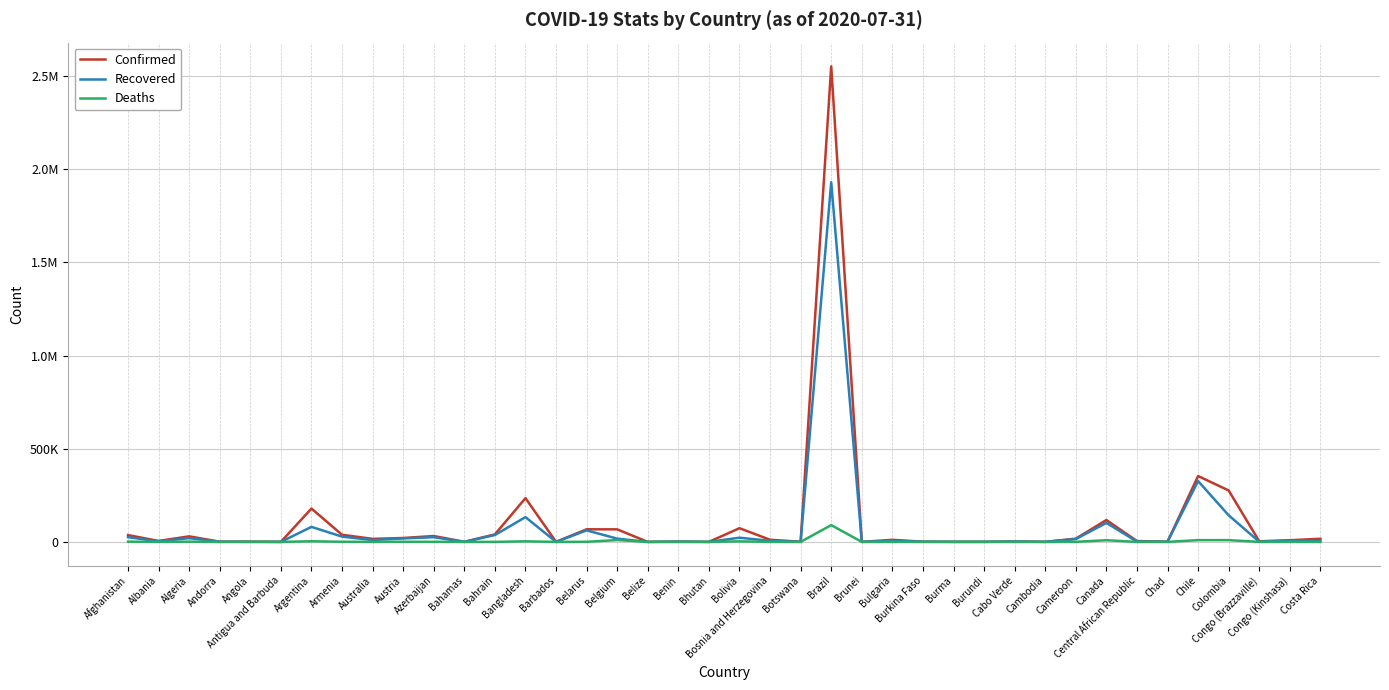

What position from the left is Bolivia?

21